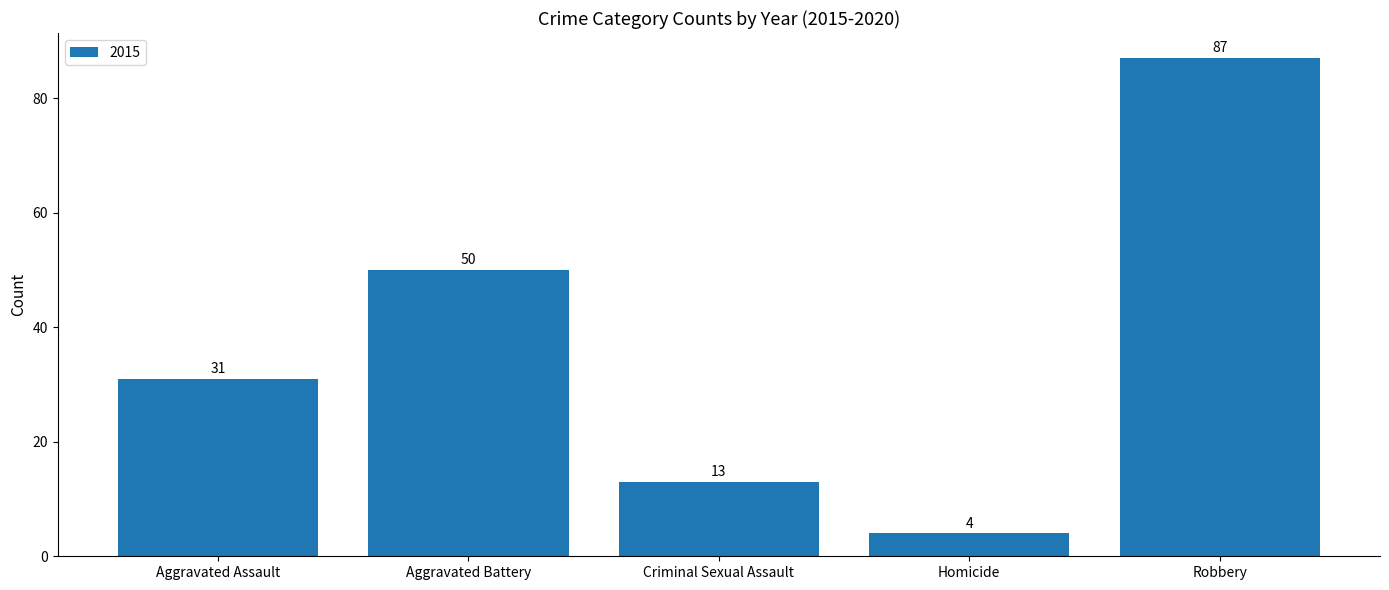

What is the difference between the maximum and minimum values?

83